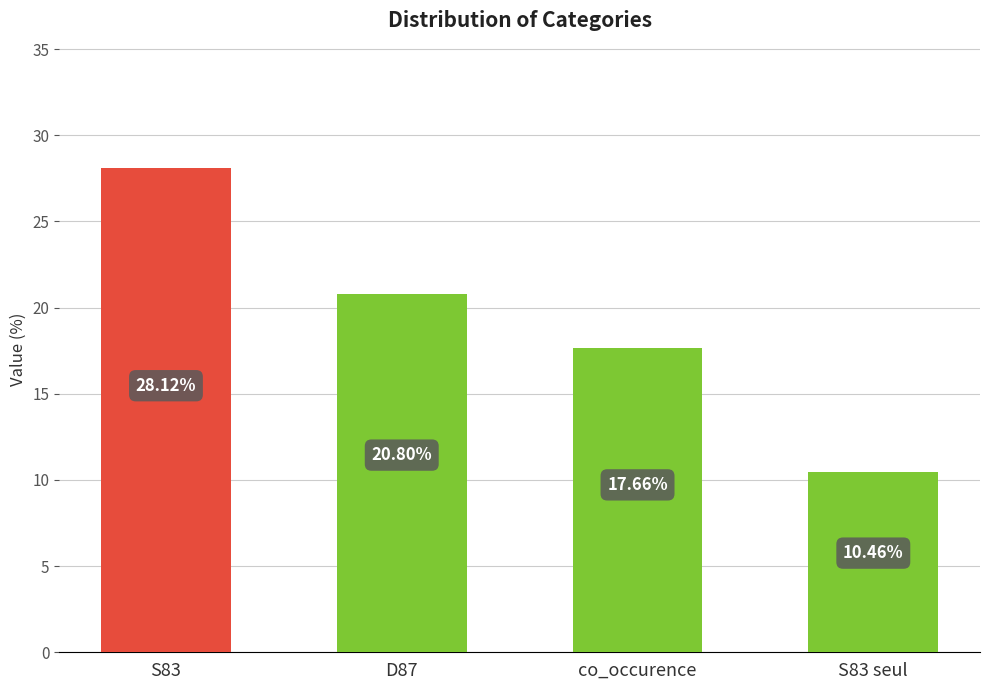

True or false: the data shows 6.4 at co_occurence.

False